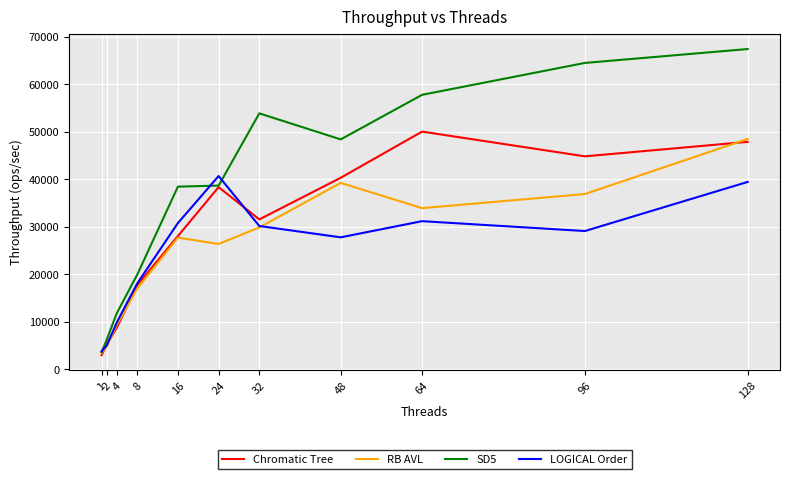

What is the sum of all RB AVL values?

277109.0